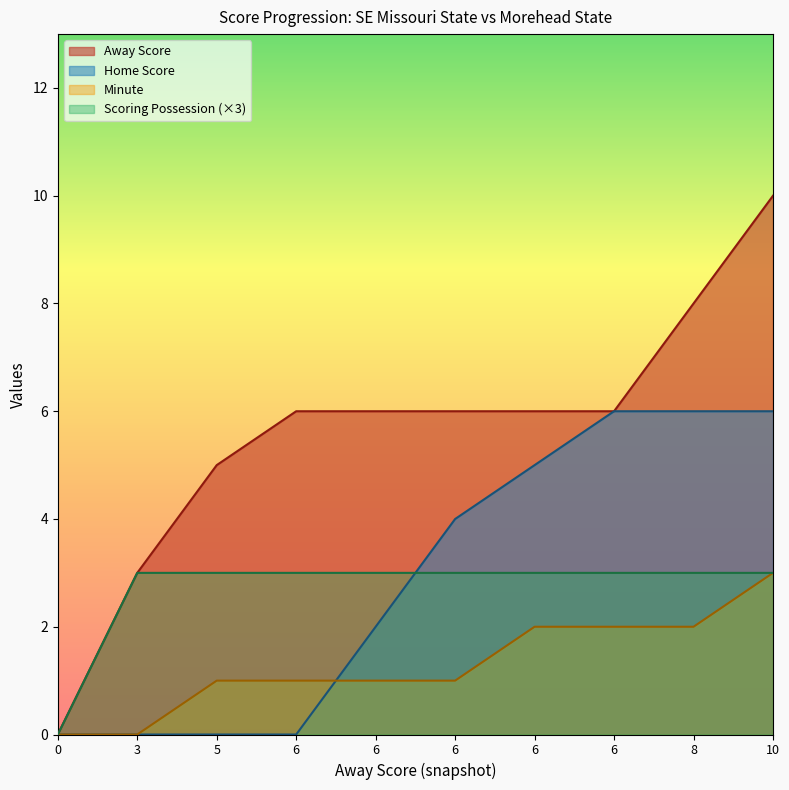

What is the difference between the highest and lowest values at 8?

6